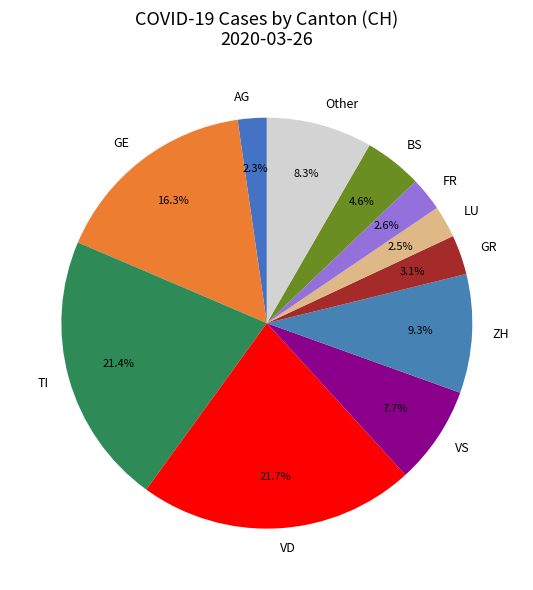

What portion of the pie excludes Other?

91.7%